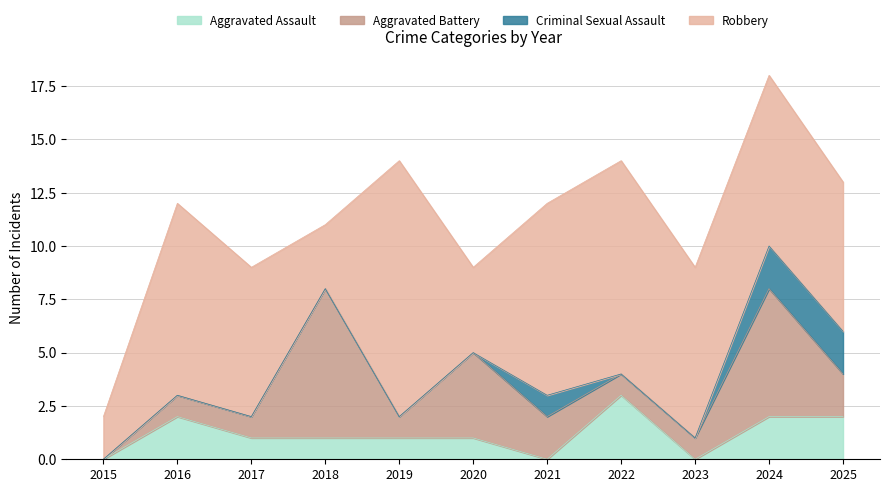

Reading left to right, transcribe all the data shown in this chart.

Aggravated Assault: 0	2	1	1	1	1	0	3	0	2	2
Aggravated Battery: 0	1	1	7	1	4	2	1	1	6	2
Criminal Sexual Assault: 0	0	0	0	0	0	1	0	0	2	2
Robbery: 2	9	7	3	12	4	9	10	8	8	7